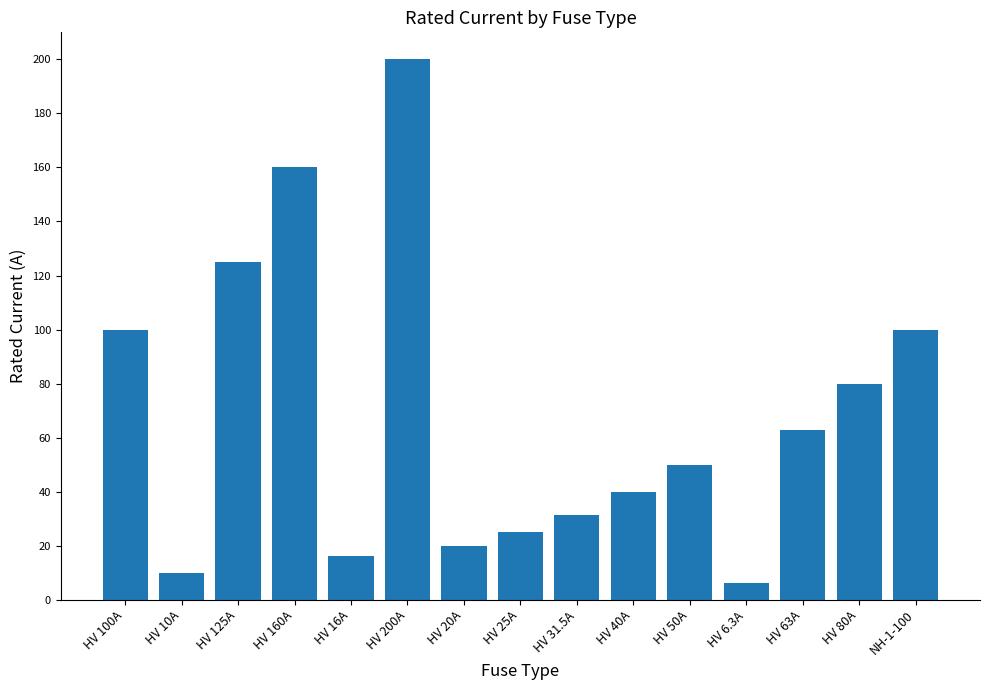

What is the value of the 1st bar from the left?

100.0